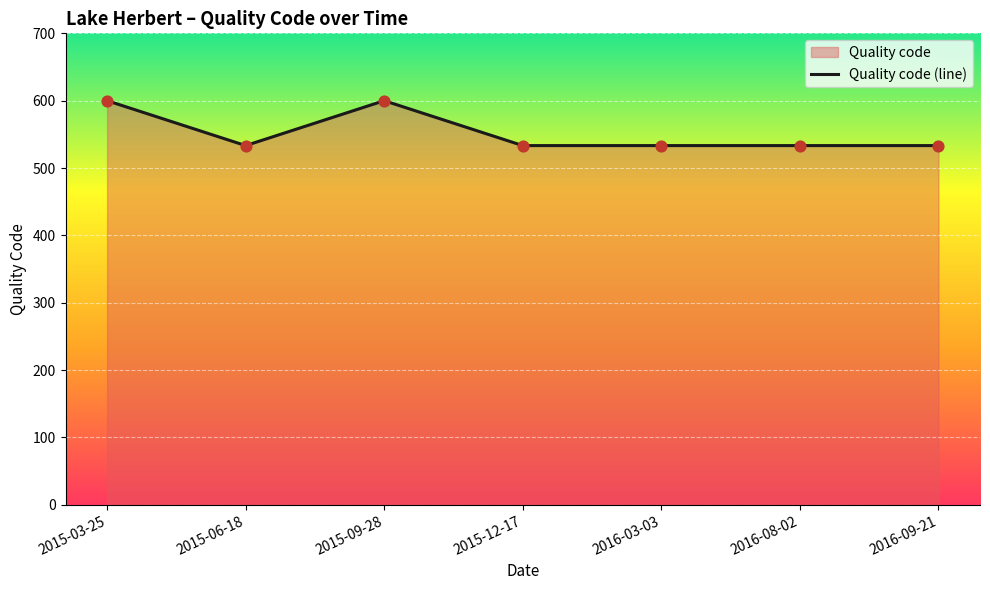

Approximately how many times larger is the value at 2015-06-18 compared to 2015-12-17?

1.0